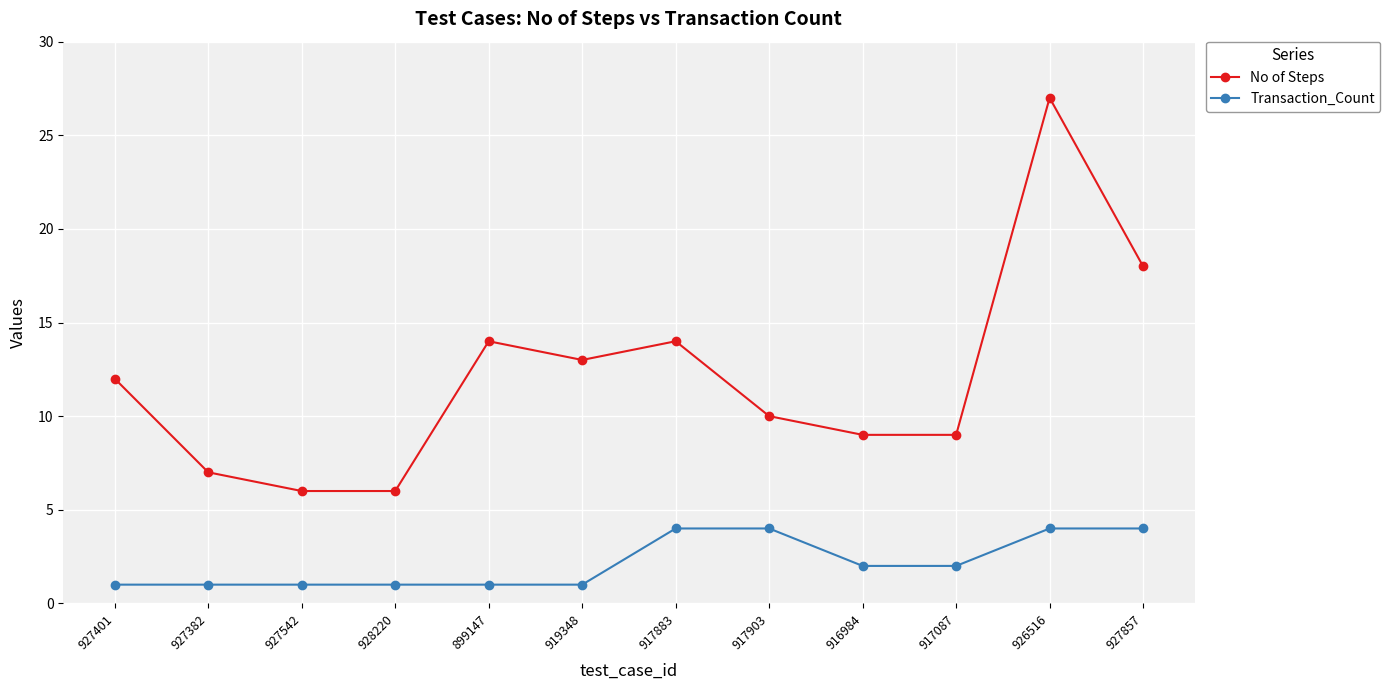

What is the sum of all No of Steps values?

145